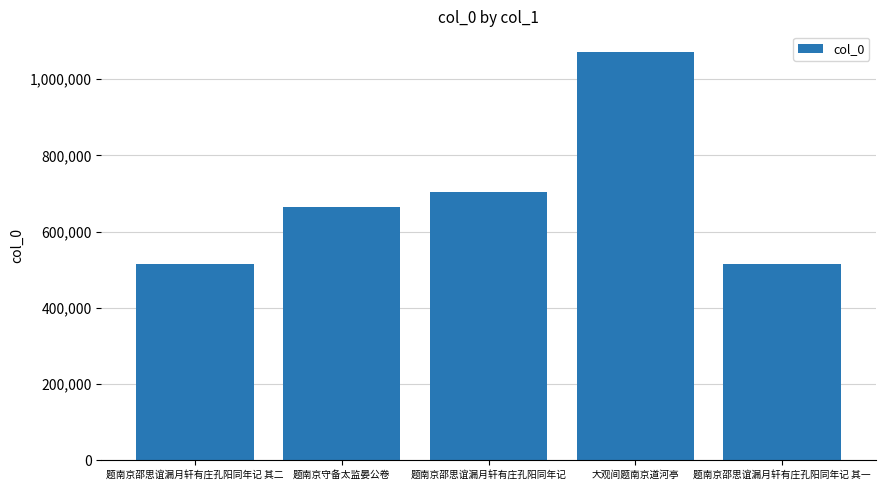

What is the ratio of the value at 题南京邵思谊漏月轩有庄孔阳同年记 to the value at 大观间题南京道河亭?

0.7